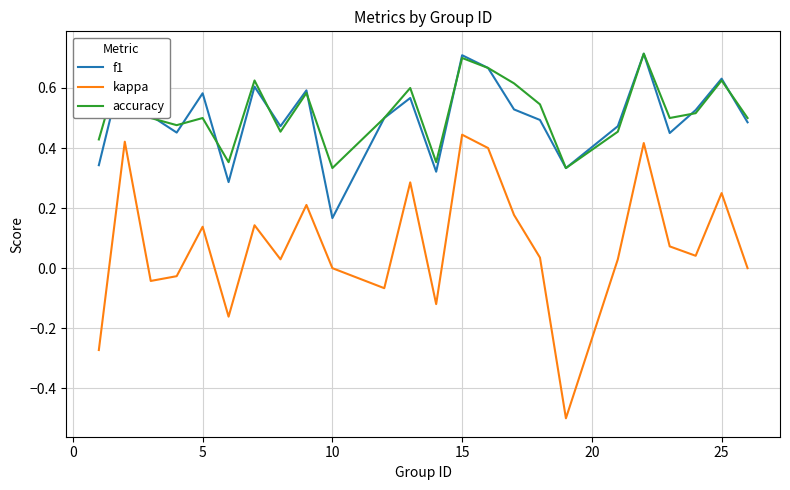

True or false: f1 and kappa intersect in this chart.

False